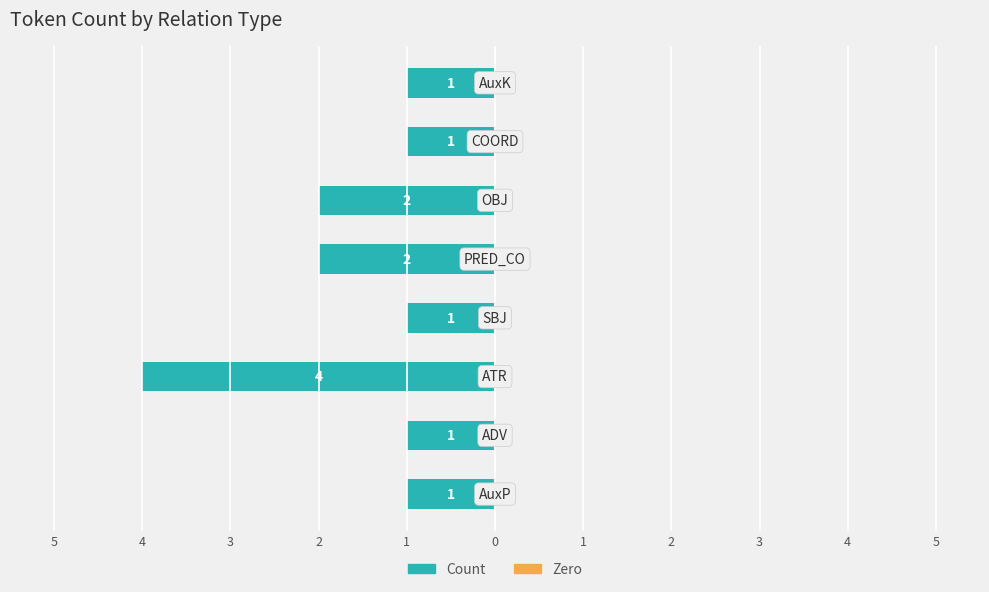

Are the bars horizontal?

Yes